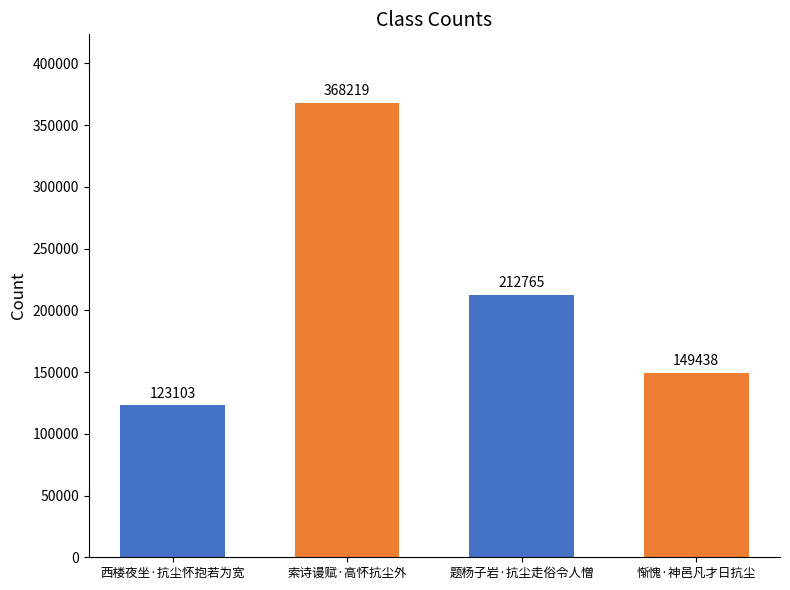

Reading right to left, extract all data points from this chart.

惭愧·神邑凡才日抗尘=149438	题杨子岩·抗尘走俗令人憎=212765	索诗谩赋·高怀抗尘外=368219	西楼夜坐·抗尘怀抱若为宽=123103